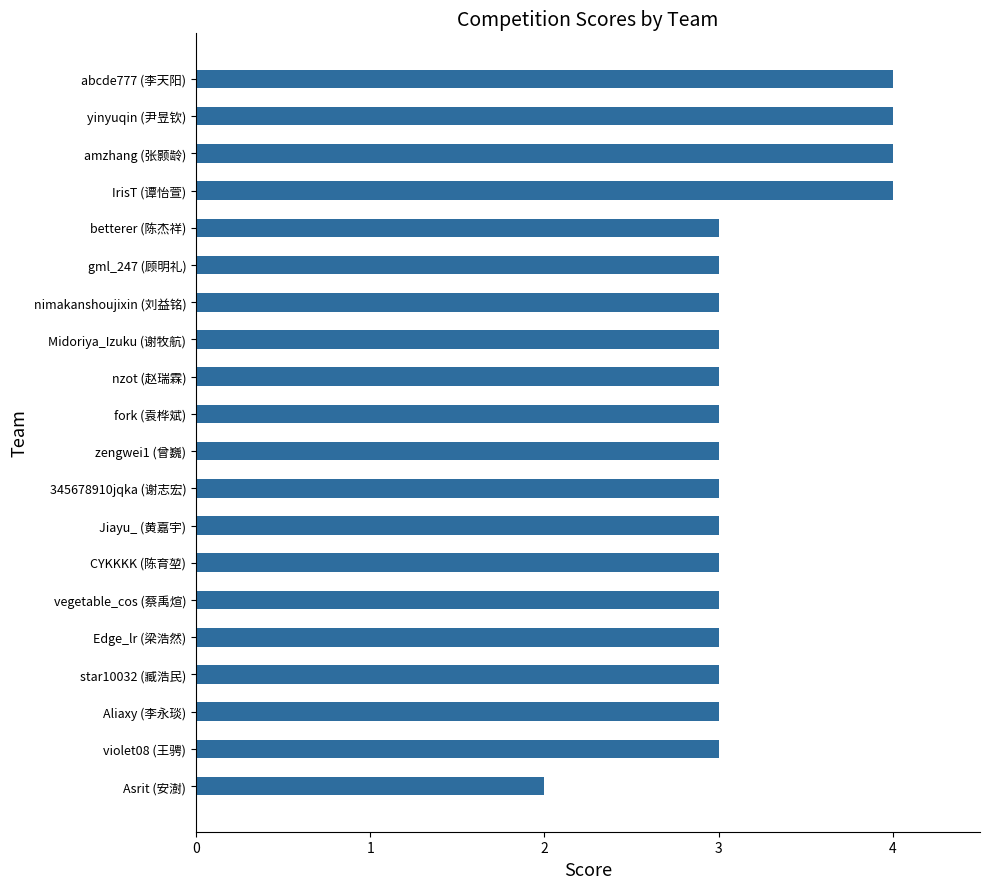

What is the approximate value at fork (袁桦斌)?

3